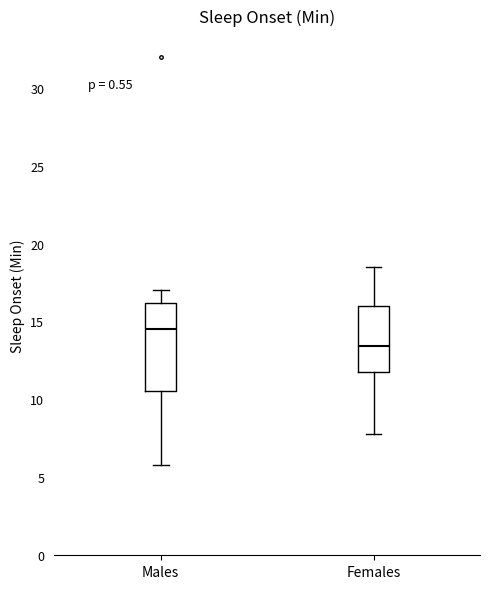

Which box's median line is the highest?

Males